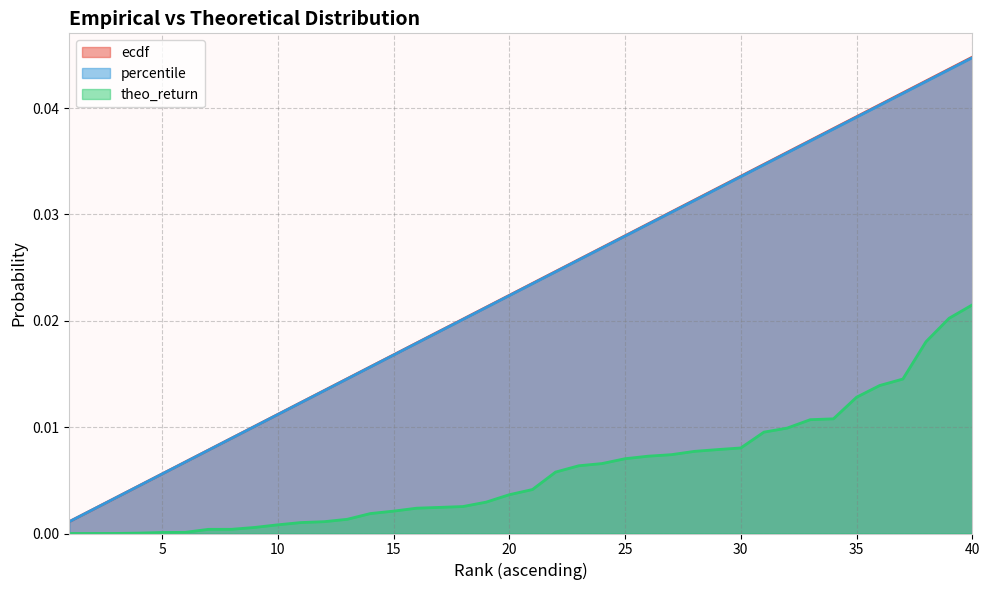

The percentile series shows 0.0 at 28. True or false?

False